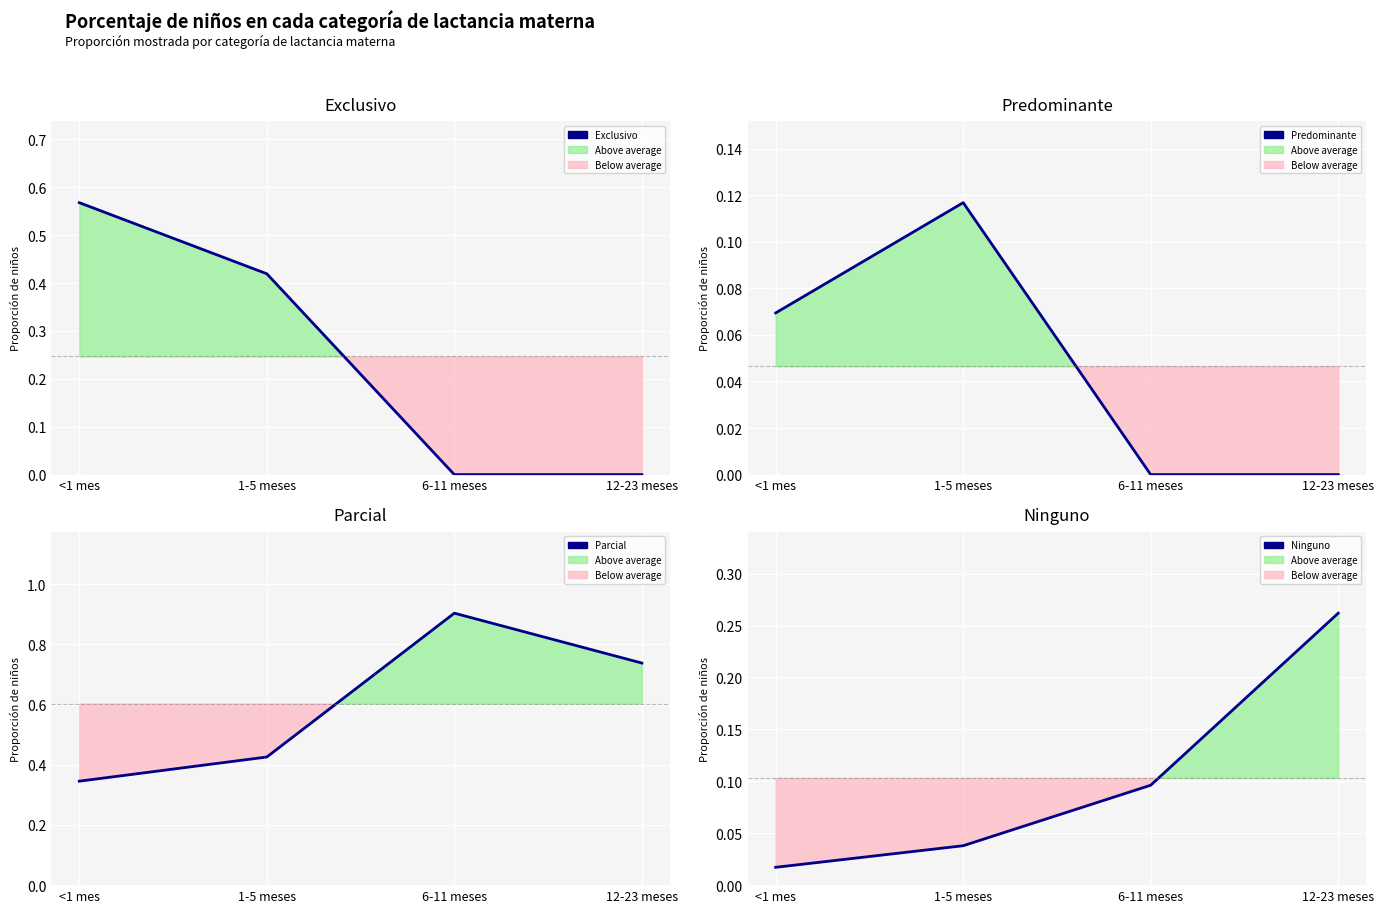

Is the value of Parcial at 12-23 meses greater than the value of Predominante at 6-11 meses?

Yes